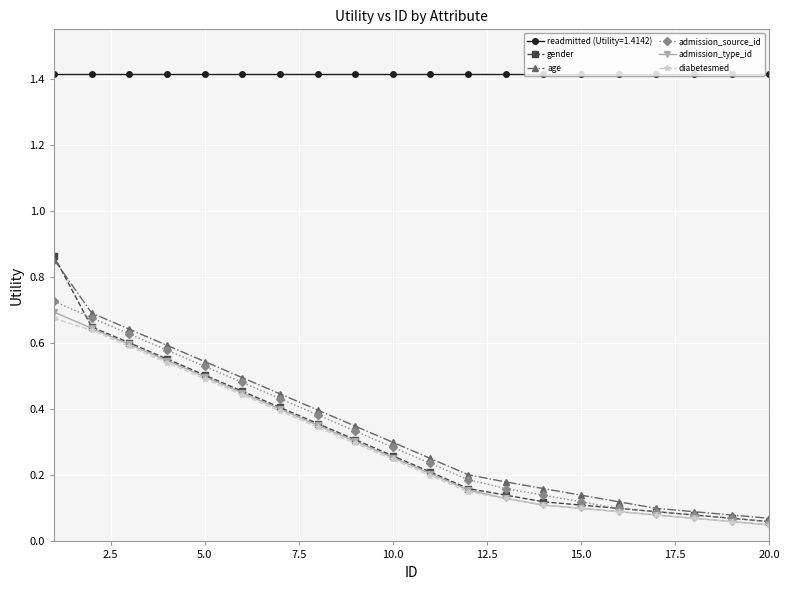

True or false: admission_source_id and readmitted (Utility=1.4142) intersect in this chart.

False